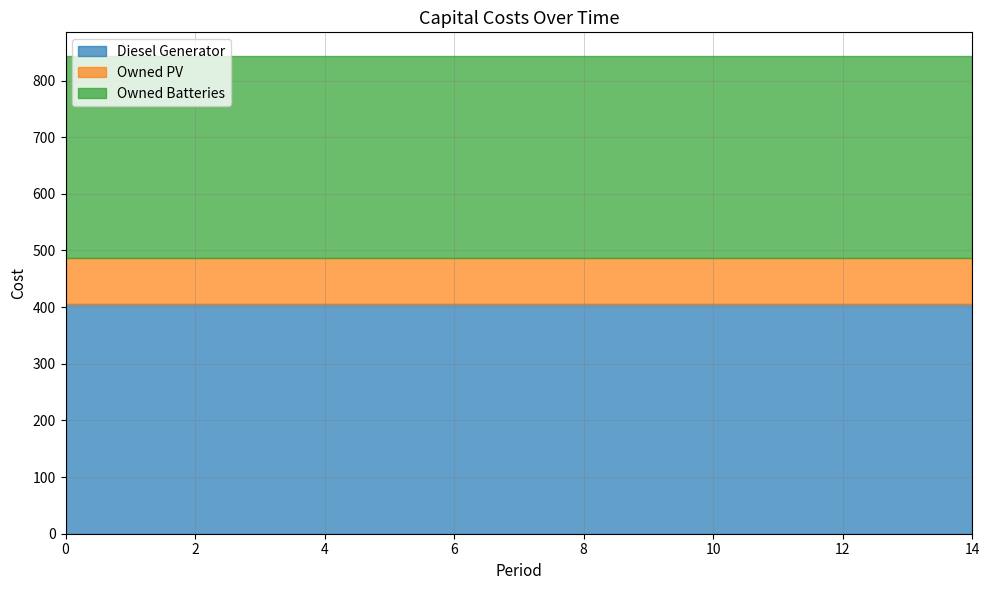

True or false: Diesel Generator has a value of 405 at 5.

True